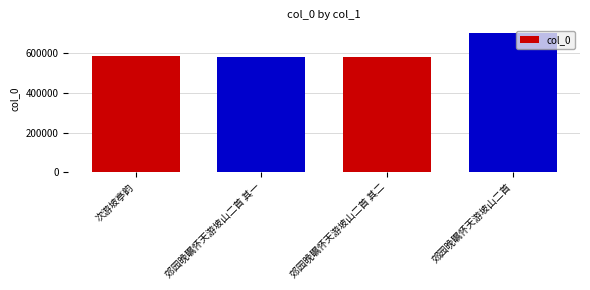

What is the sum of all values?

2457811